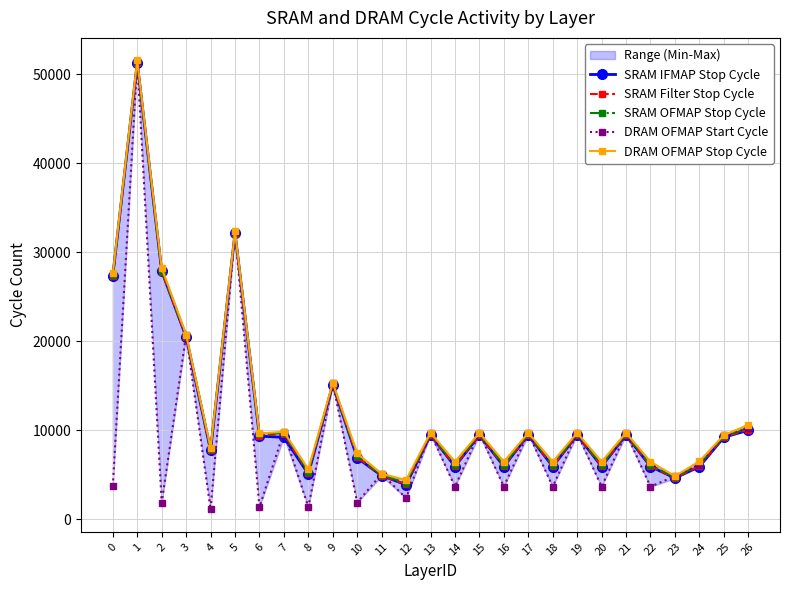

True or false: SRAM OFMAP Stop Cycle and SRAM Filter Stop Cycle intersect in this chart.

False